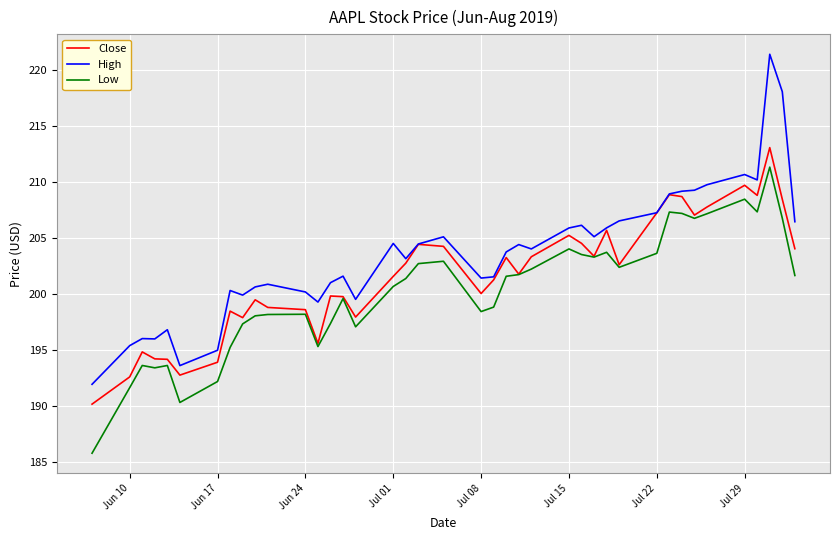

Which series has the widest spread of values?

High